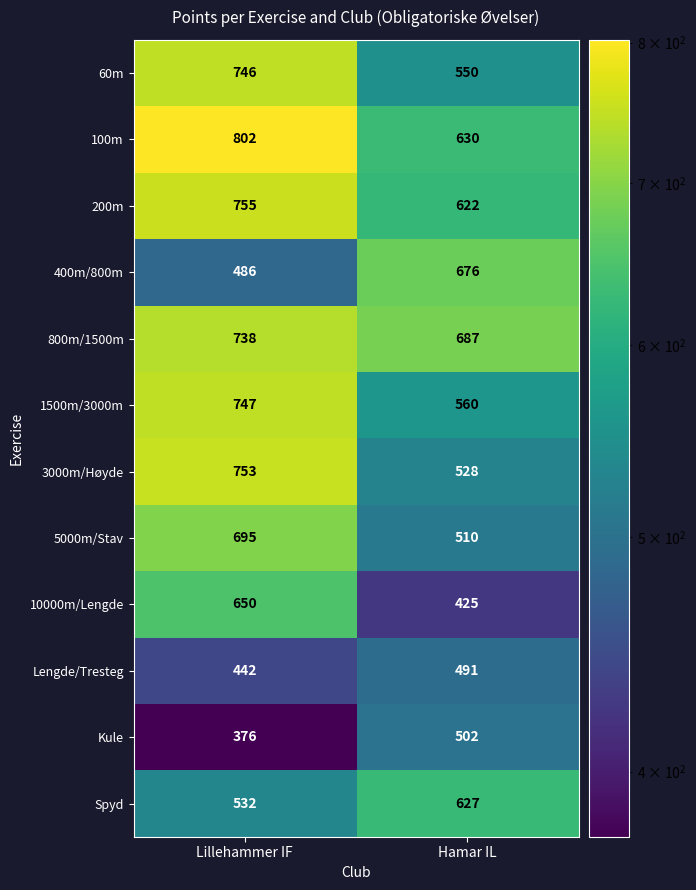

What is the difference between the highest and lowest values at Lillehammer IF?

426